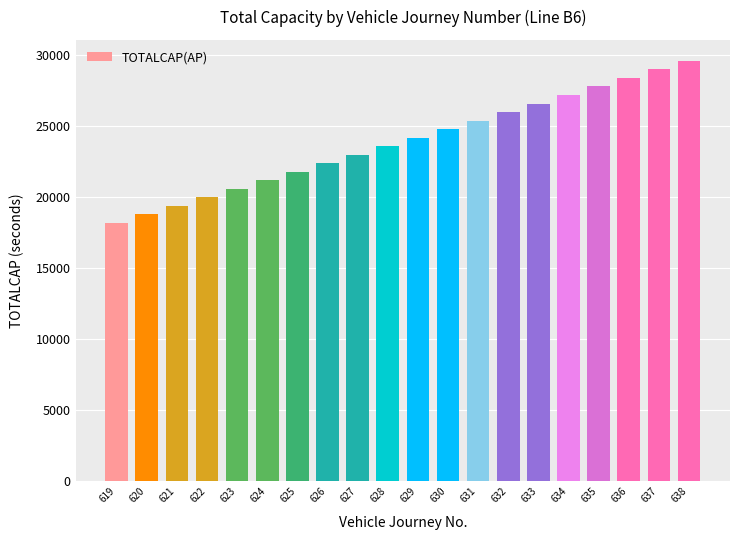

What is the change in value from 632 to 634?

+1200